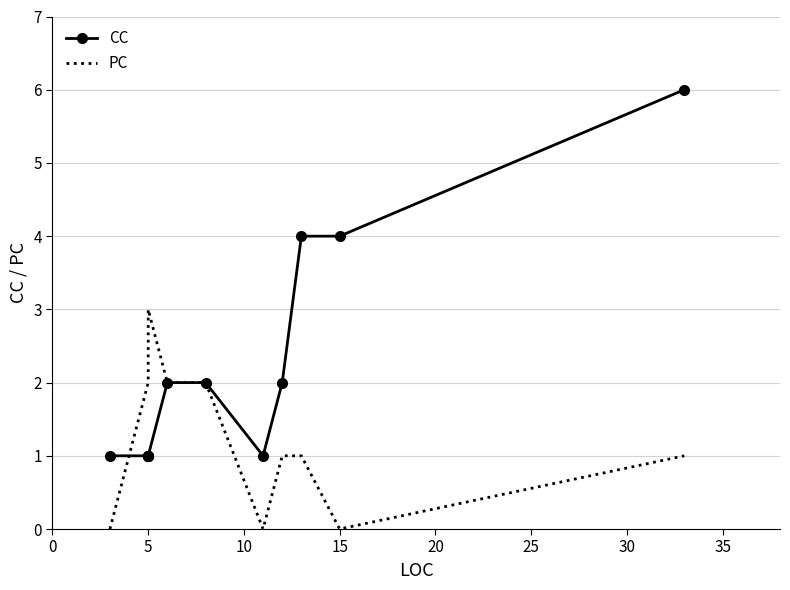

Which has a higher value, 5 or 5?

5